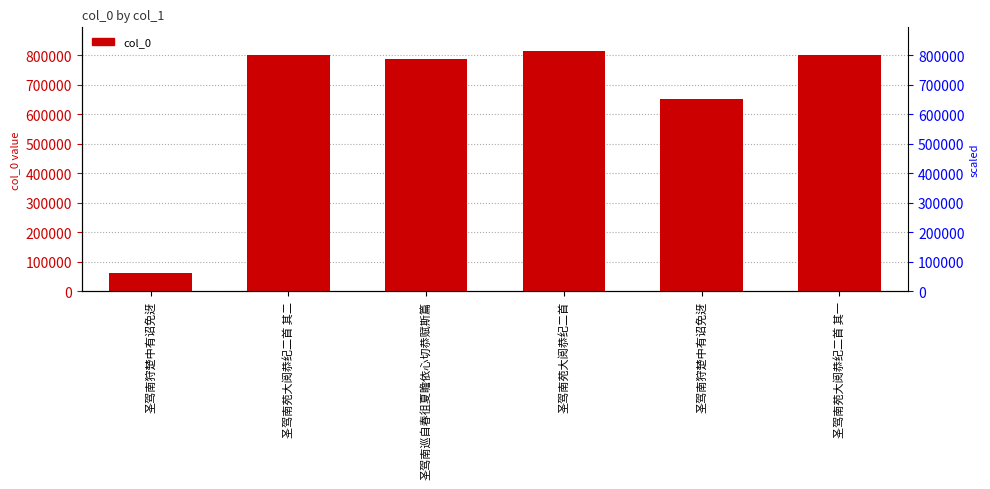

Is it true that the value at 圣驾南狩楚中有诏免迓 is 652301?

True